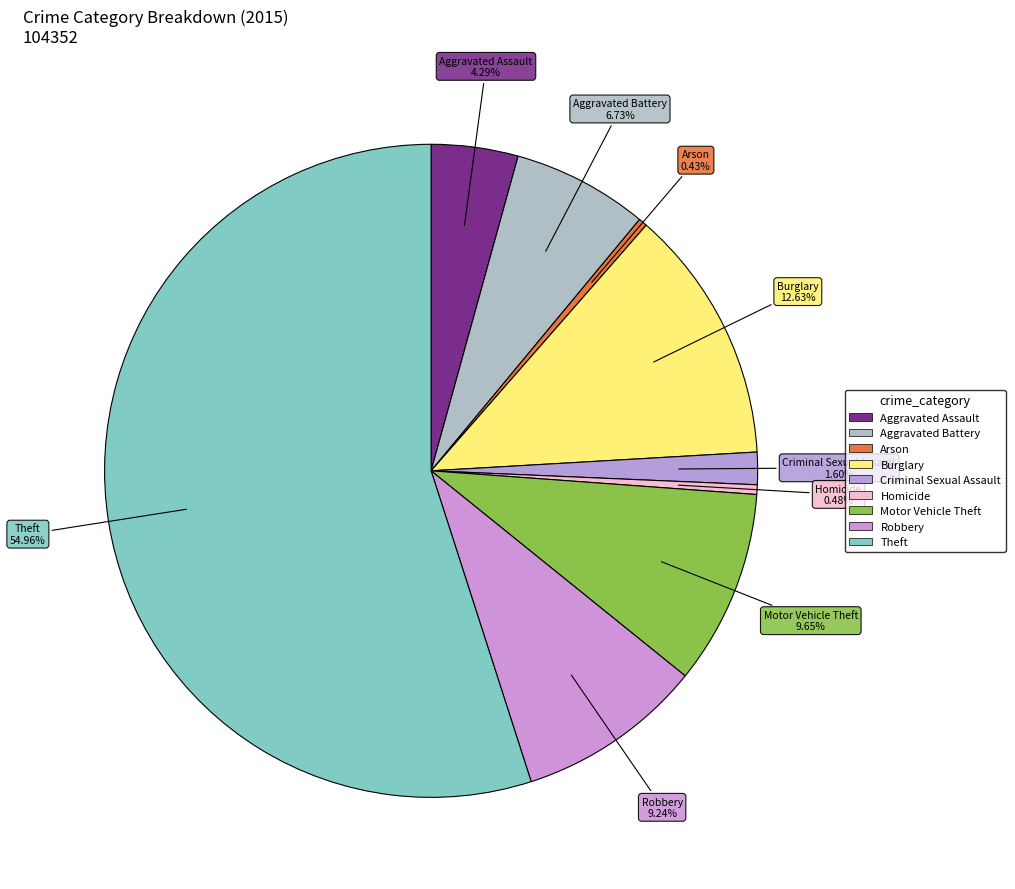

To the nearest percent, what is the combined percentage of Robbery and Aggravated Assault?

14%